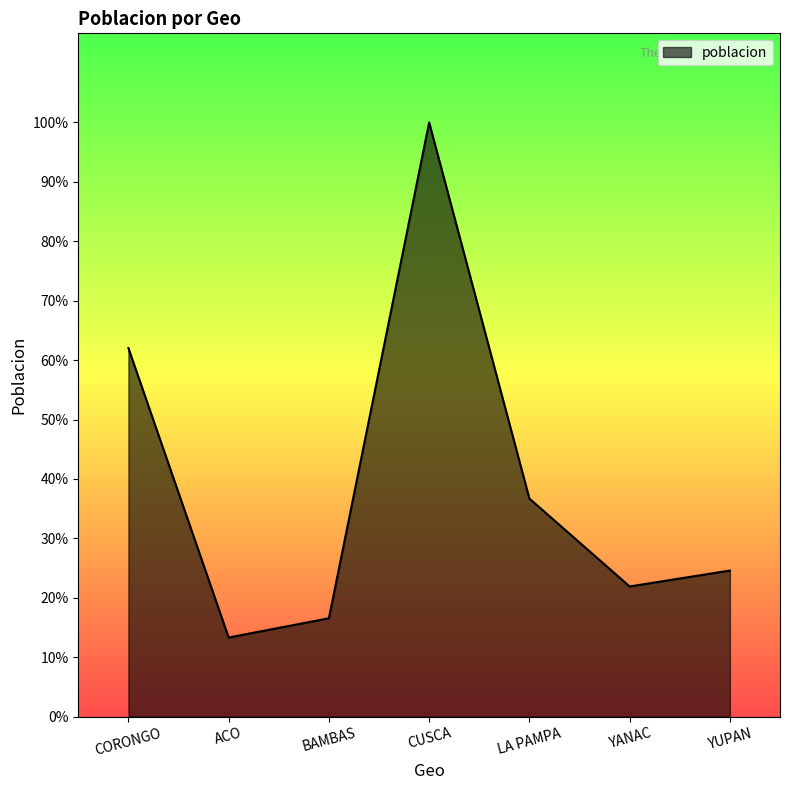

Does the chart have visible grid lines?

No